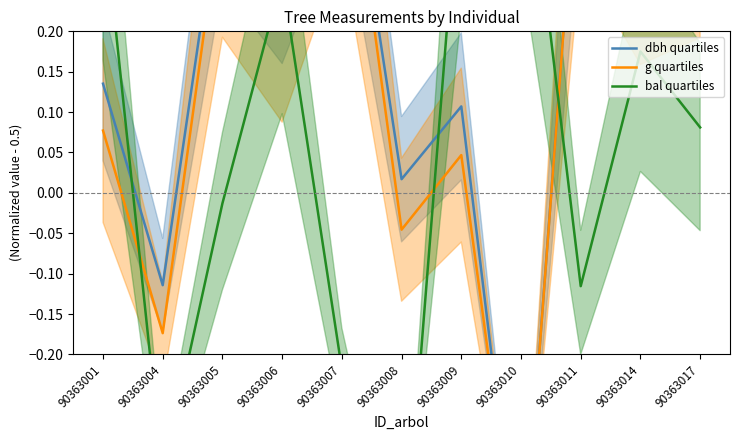

The dbh quartiles series shows 0.5 at 90363011. True or false?

True